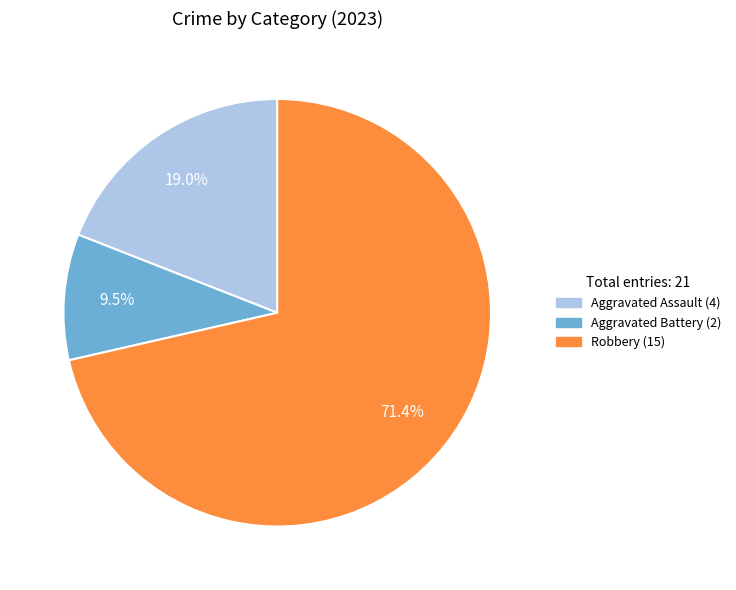

Is there any slice that represents more than half of the pie?

Yes